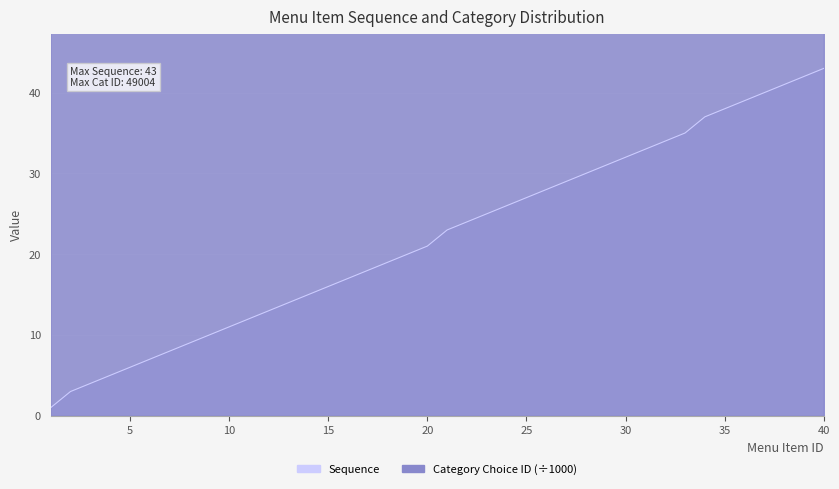

At which category does the chart reach its minimum across all series?

1